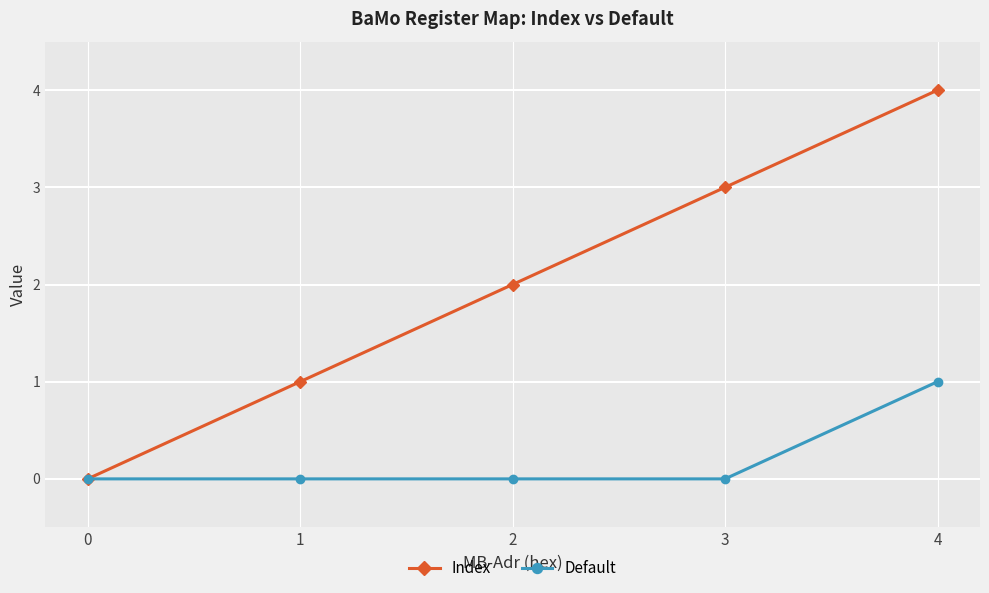

What is the difference between the maximum and minimum values in the Index series?

4